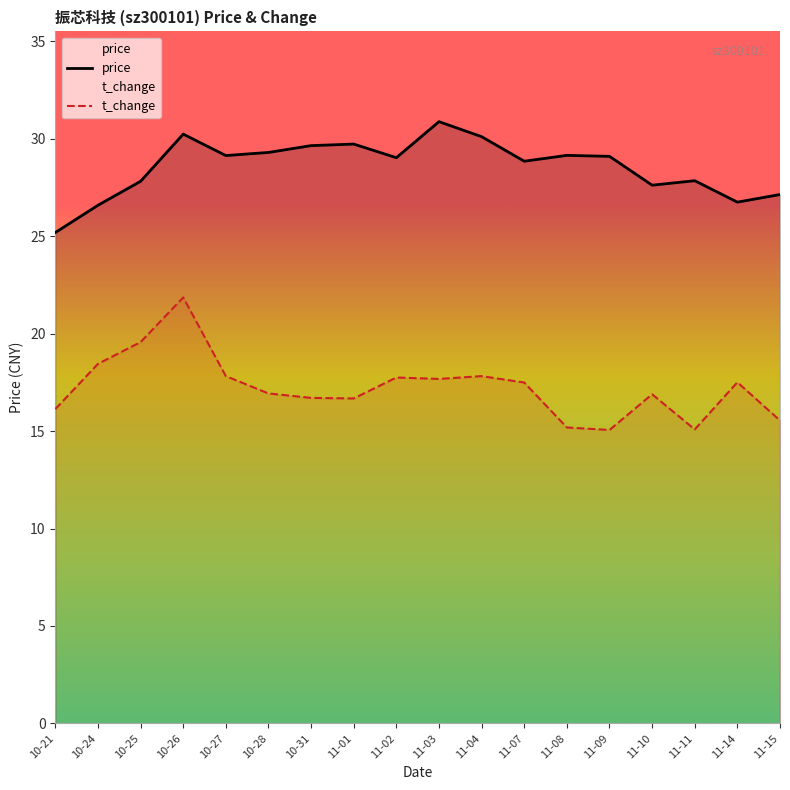

Reading left to right, list all the values displayed in this chart.

price: 10-21=25.2	10-24=26.6	10-25=27.8	10-26=30.2	10-27=29.1	10-28=29.3	10-31=29.6	11-01=29.7	11-02=29.0	11-03=30.9	11-04=30.1	11-07=28.9	11-08=29.1	11-09=29.1	11-10=27.6	11-11=27.9	11-14=26.8	11-15=27.1
t_change: 10-21=16.1	10-24=18.5	10-25=19.6	10-26=21.9	10-27=17.8	10-28=16.9	10-31=16.7	11-01=16.7	11-02=17.7	11-03=17.7	11-04=17.8	11-07=17.5	11-08=15.2	11-09=15.1	11-10=16.9	11-11=15.1	11-14=17.5	11-15=15.5